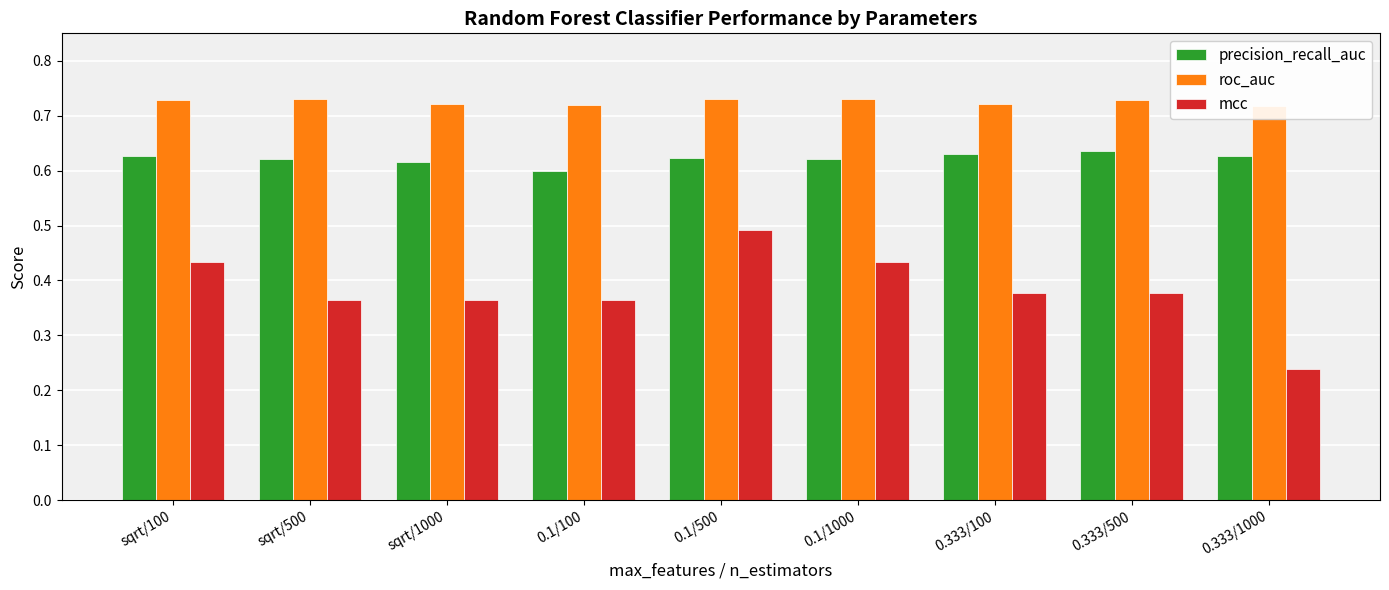

Reading left to right, what are all the values shown in this chart?

precision_recall_auc: sqrt/100=0.6	sqrt/500=0.6	sqrt/1000=0.6	0.1/100=0.6	0.1/500=0.6	0.1/1000=0.6	0.333/100=0.6	0.333/500=0.6	0.333/1000=0.6
roc_auc: sqrt/100=0.7	sqrt/500=0.7	sqrt/1000=0.7	0.1/100=0.7	0.1/500=0.7	0.1/1000=0.7	0.333/100=0.7	0.333/500=0.7	0.333/1000=0.7
mcc: sqrt/100=0.4	sqrt/500=0.4	sqrt/1000=0.4	0.1/100=0.4	0.1/500=0.5	0.1/1000=0.4	0.333/100=0.4	0.333/500=0.4	0.333/1000=0.2